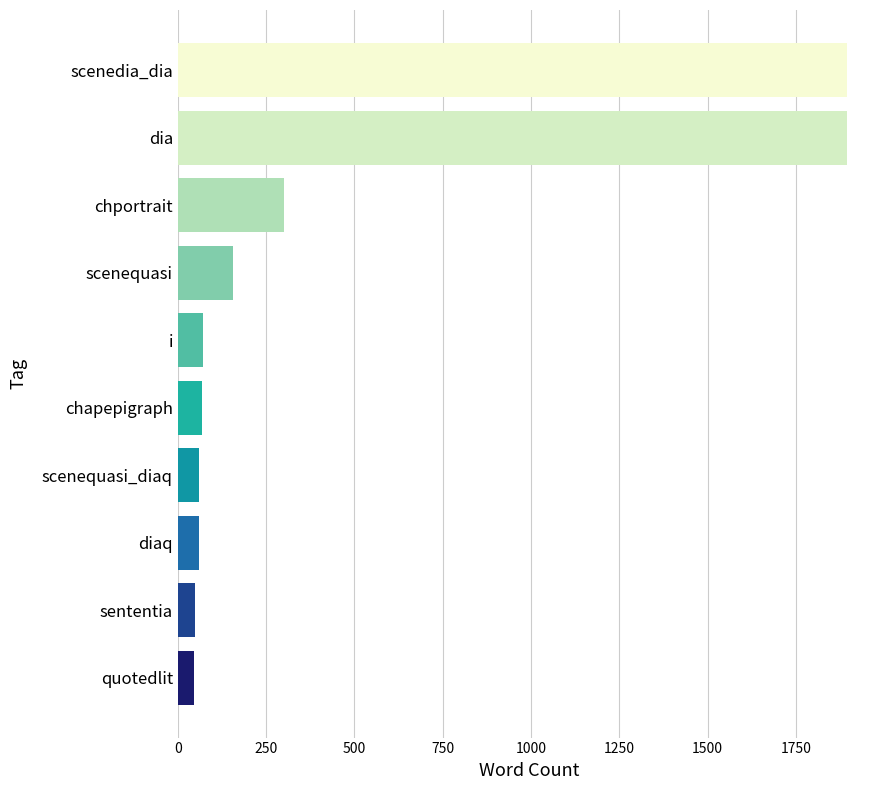

The chart shows a value of 1268 at scenedia_dia. True or false?

False